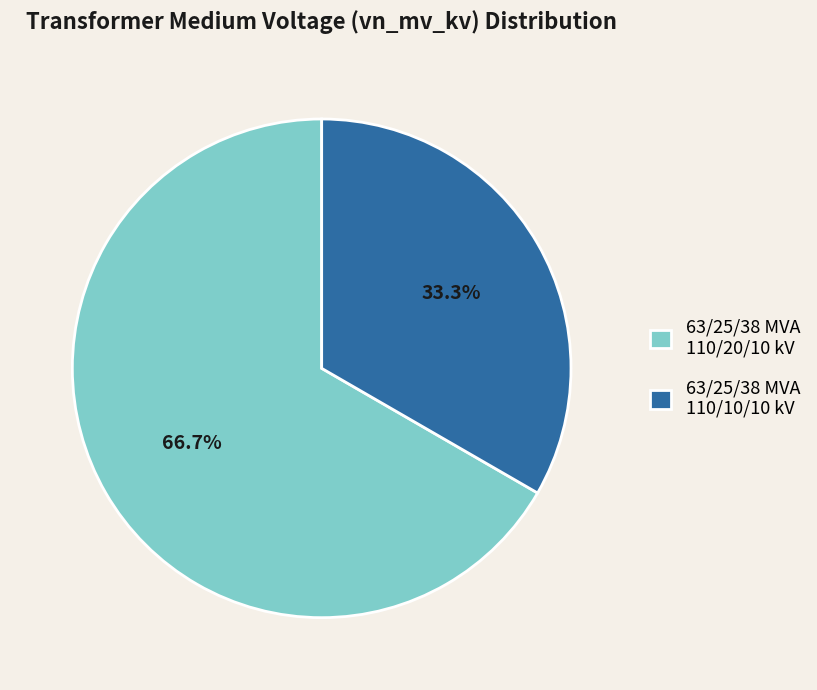

Is the sum of 63/25/38 MVA 110/10/10 kV and 63/25/38 MVA 110/20/10 kV greater than half?

Yes